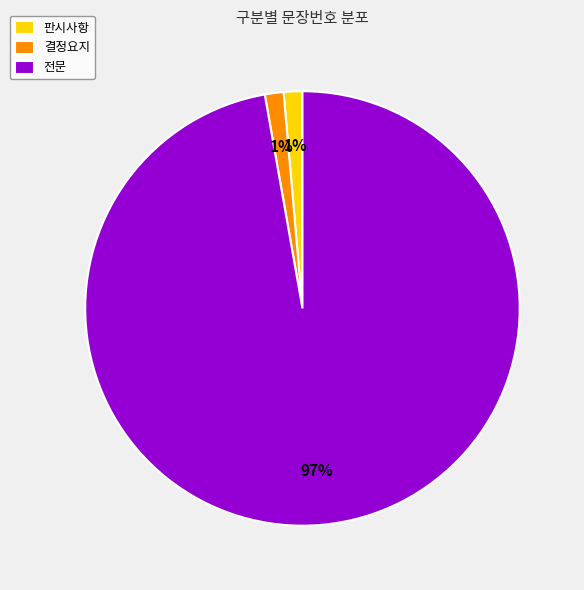

The 전문 slice represents 97% of the pie. True or false?

True